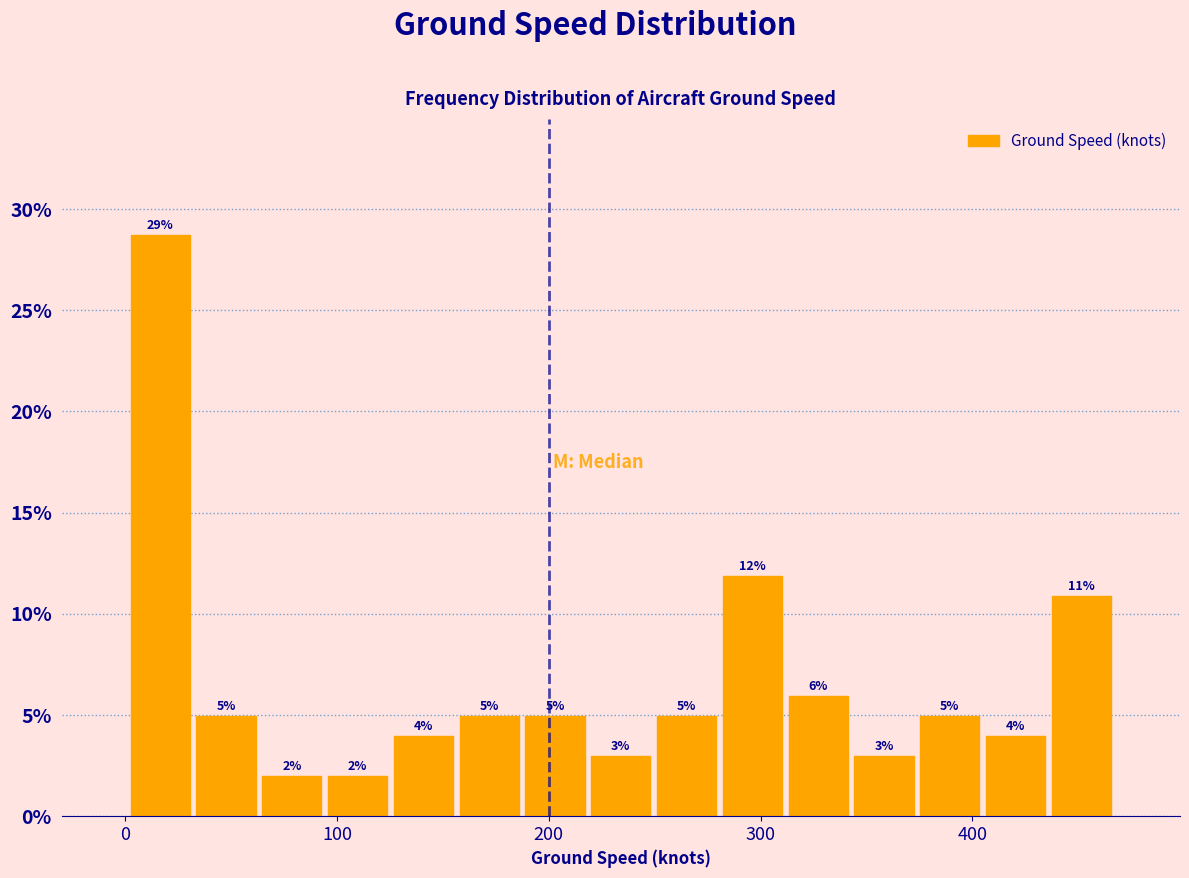

Read against the x-axis, roughly where is the centre of the tallest bar?

20